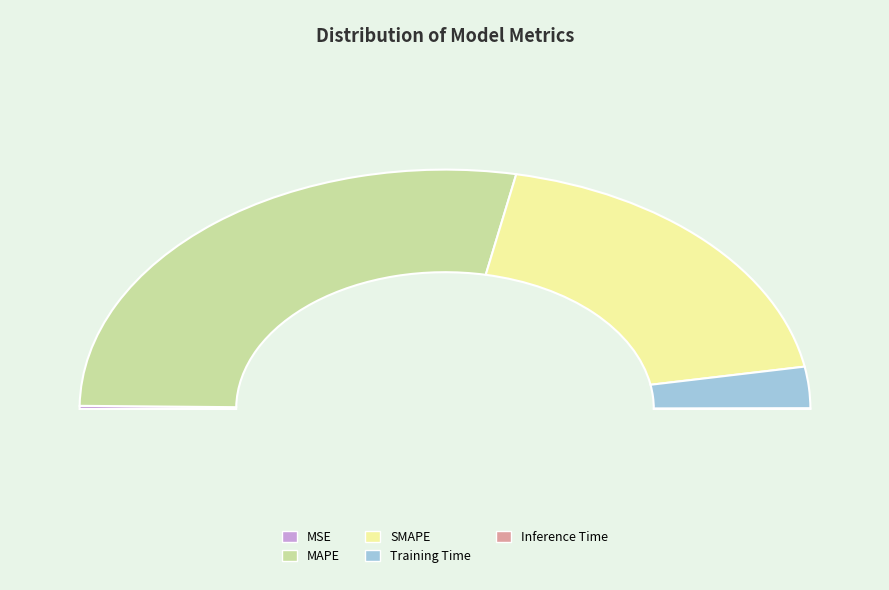

Is it true that Inference Time is 7% of the pie?

False